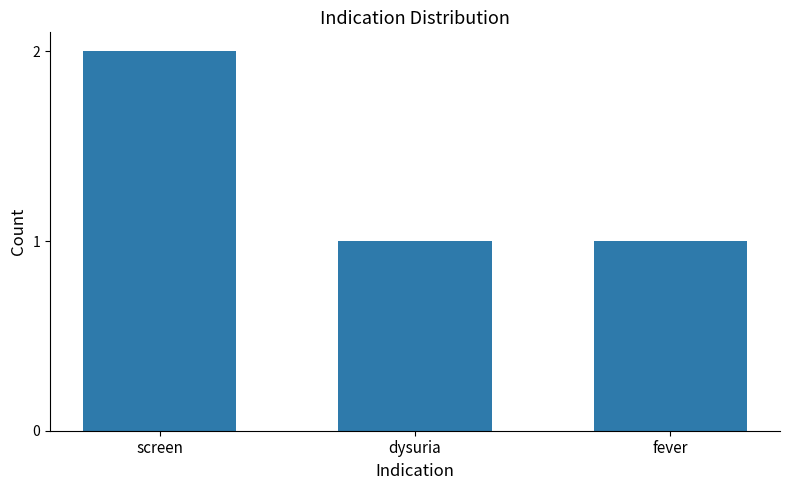

What is the value of the 2nd bar from the left?

1